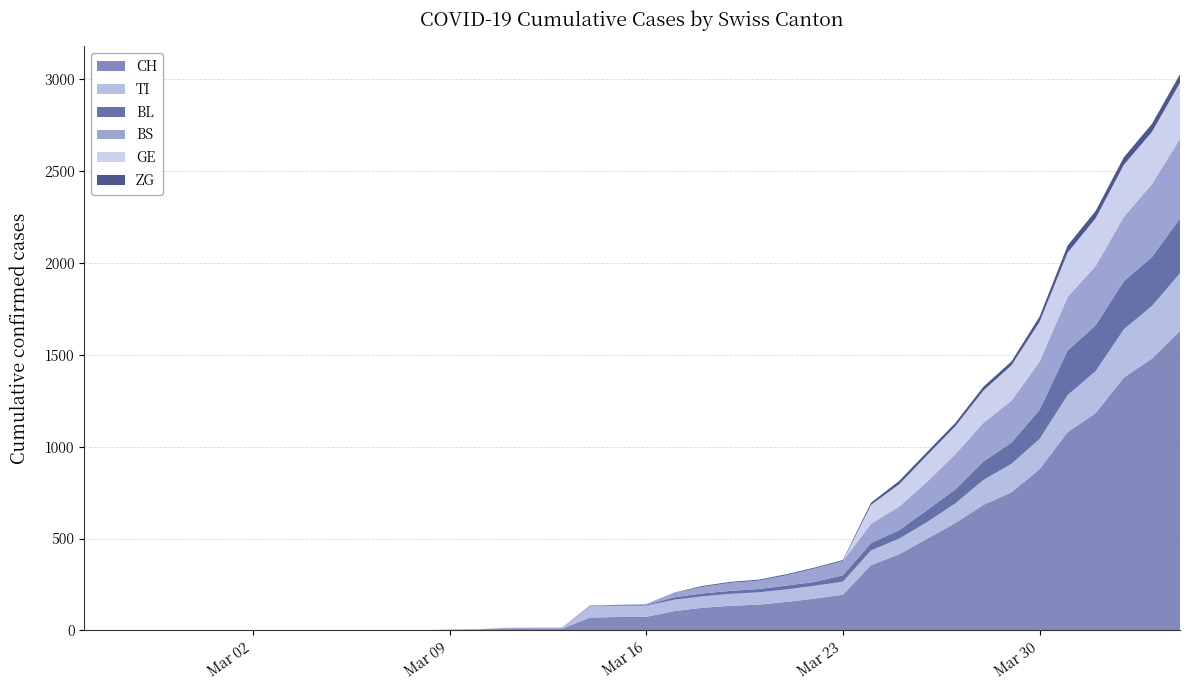

Reading right to left, transcribe all the data shown in this chart.

CH: 1630	1479	1376	1183	1079	877	752	683	584	499	414	355	194	173	155	140	134	123	105	74	73	70	9	9	8	4	3	1	1	1	0	0	0	0	0	0	0	0	0	0
TI: 314	287	263	229	202	165	155	136	107	91	85	80	71	70	68	67	65	62	62	61	61	61	0	0	0	0	0	0	0	0	0	0	0	0	0	0	0	0	0	0
BL: 298	266	262	249	242	158	115	100	76	65	46	40	35	21	21	18	16	16	13	5	5	2	2	2	2	2	1	0	0	0	0	0	0	0	0	0	0	0	0	0
BS: 434	397	350	323	292	263	228	211	191	155	128	105	78	73	57	46	44	36	25	4	0	4	4	4	4	0	0	0	0	0	0	0	0	0	0	0	0	0	0	0
GE: 305	284	283	260	241	216	193	175	153	144	122	103	0	0	0	0	0	0	0	0	0	0	0	0	0	0	0	0	0	0	0	0	0	0	0	0	0	0	0	0
ZG: 46	44	41	40	39	29	21	21	18	18	18	12	5	5	5	5	5	5	1	0	0	0	0	0	0	0	0	0	0	0	0	0	0	0	0	0	0	0	0	0